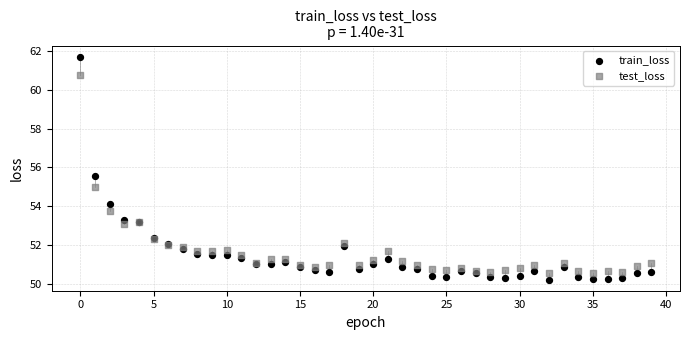

What are all the series names shown in the legend?

train_loss, test_loss